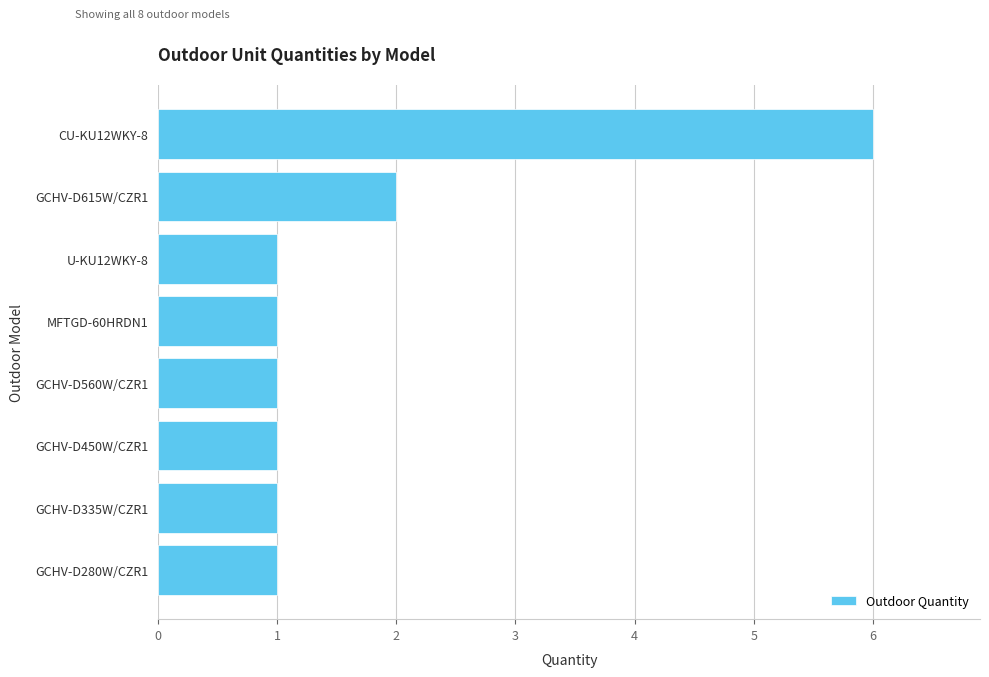

What is the change in value from GCHV-D335W/CZR1 to CU-KU12WKY-8?

+5